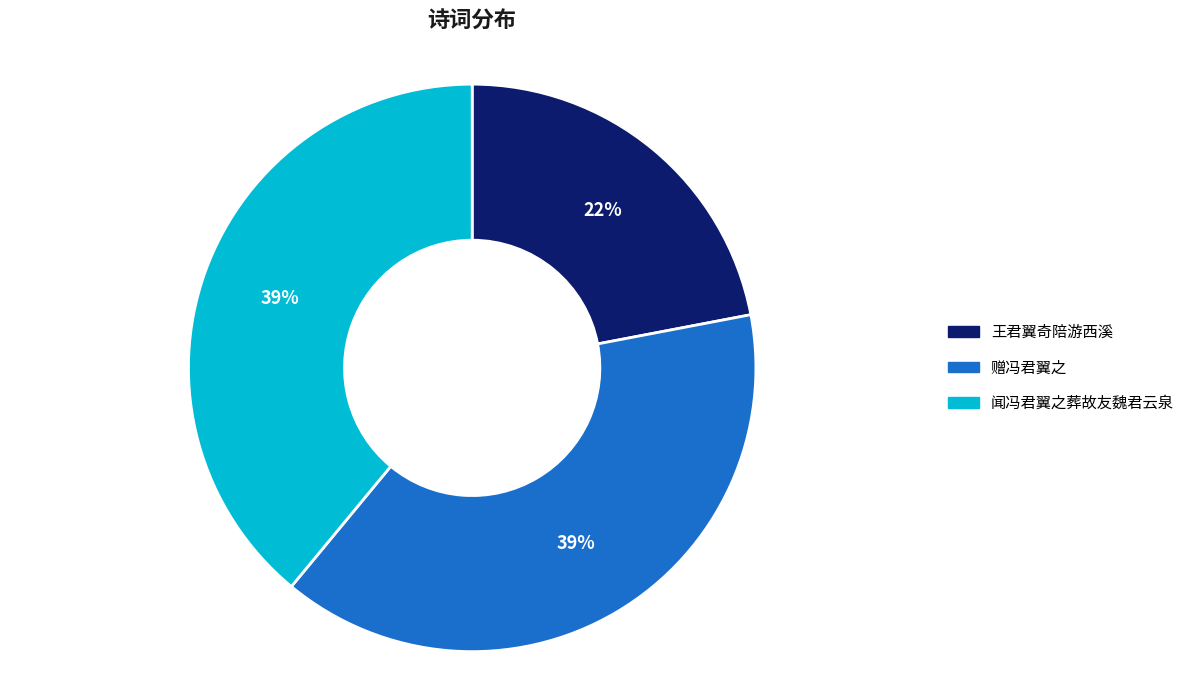

To the nearest percent, what is the average slice percentage?

33%